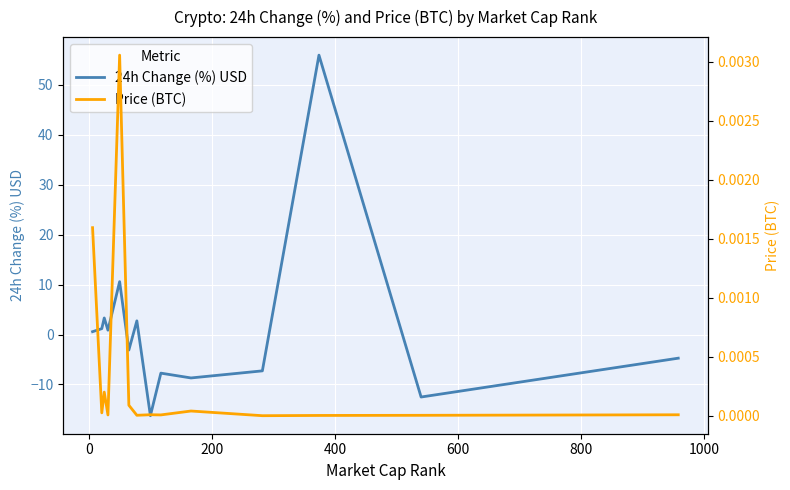

How many lines are shown in the chart?

2